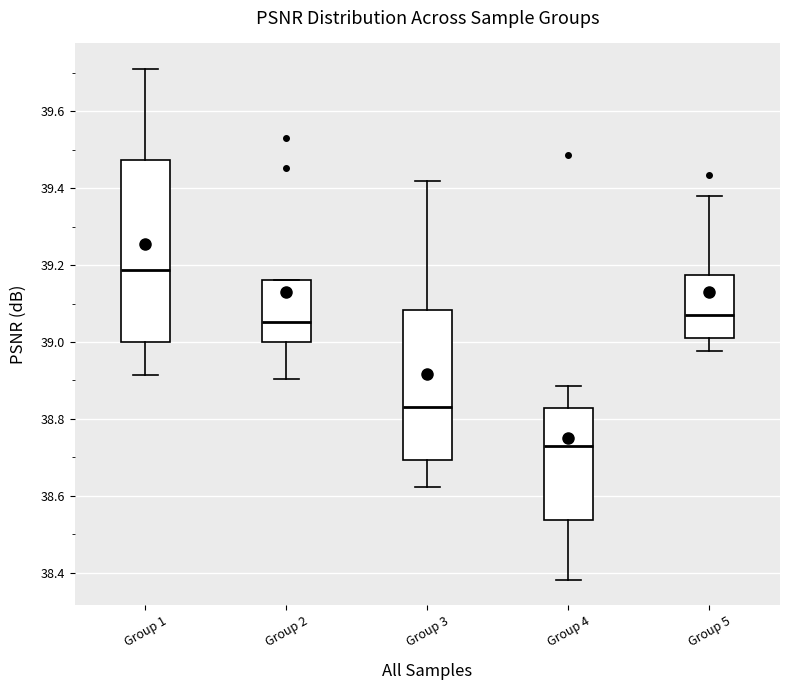

Reading left to right, read every box against the y-axis: the position of its median line, the range the box covers, and the ends of its whiskers. The values are not printed on the chart, so give them approximately, as read against the axis.

Group 1: median 39.18, box 39.00 to 39.48, whiskers 38.92 to 39.72
Group 2: median 39.06, box 39.00 to 39.16, whiskers 38.90 to 39.16
Group 3: median 38.82, box 38.70 to 39.08, whiskers 38.62 to 39.42
Group 4: median 38.72, box 38.54 to 38.82, whiskers 38.38 to 38.88
Group 5: median 39.08, box 39.00 to 39.18, whiskers 38.98 to 39.38